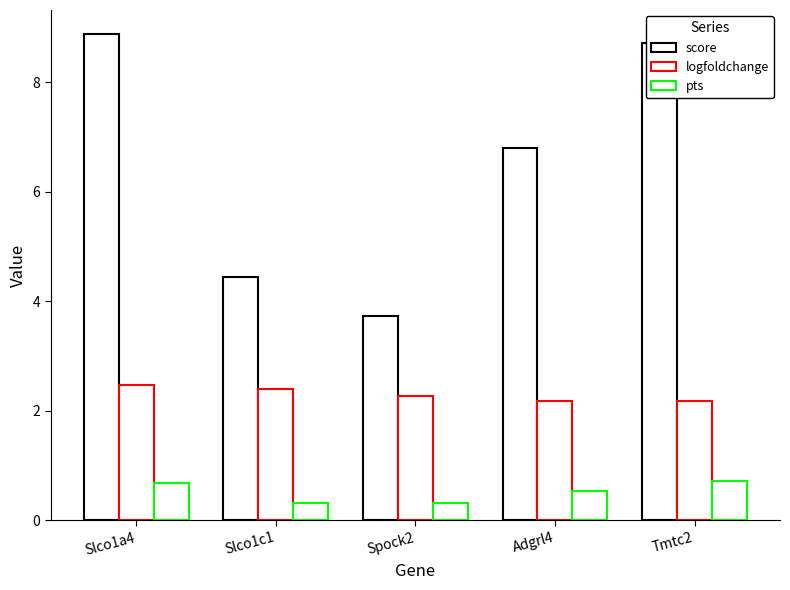

Which series has the largest total across all categories?

score